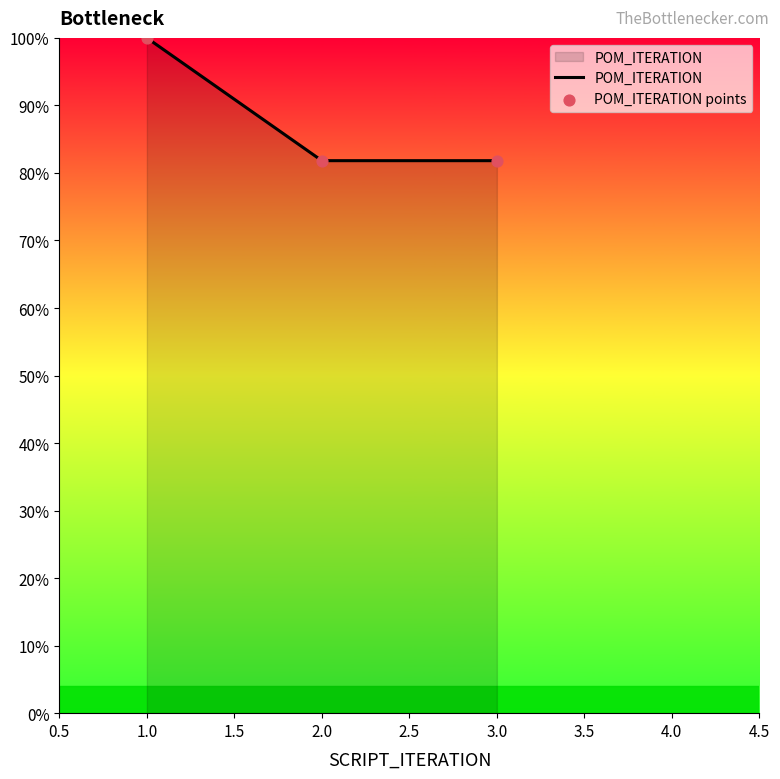

What is the average value?

87.9